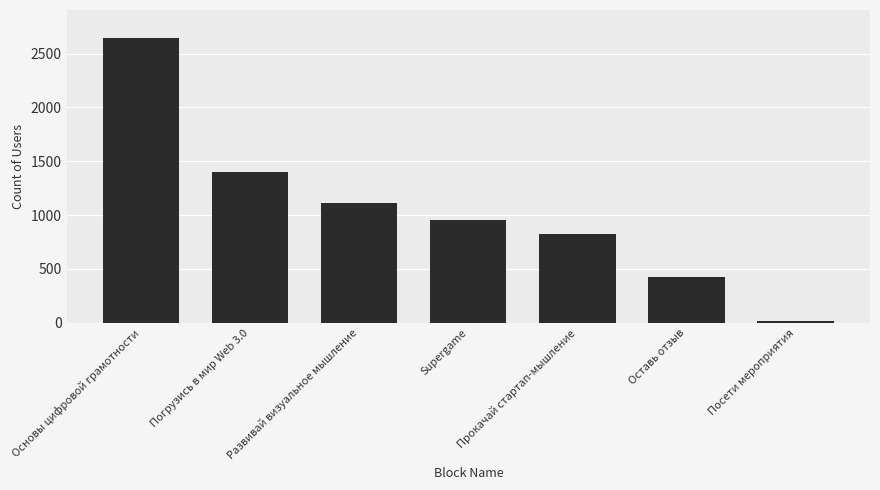

Count the values in the range 424 to 1404.

5